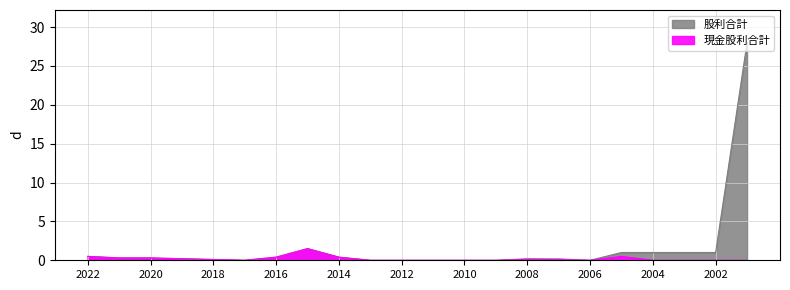

Between 2011 and 2014, which is larger?

2014